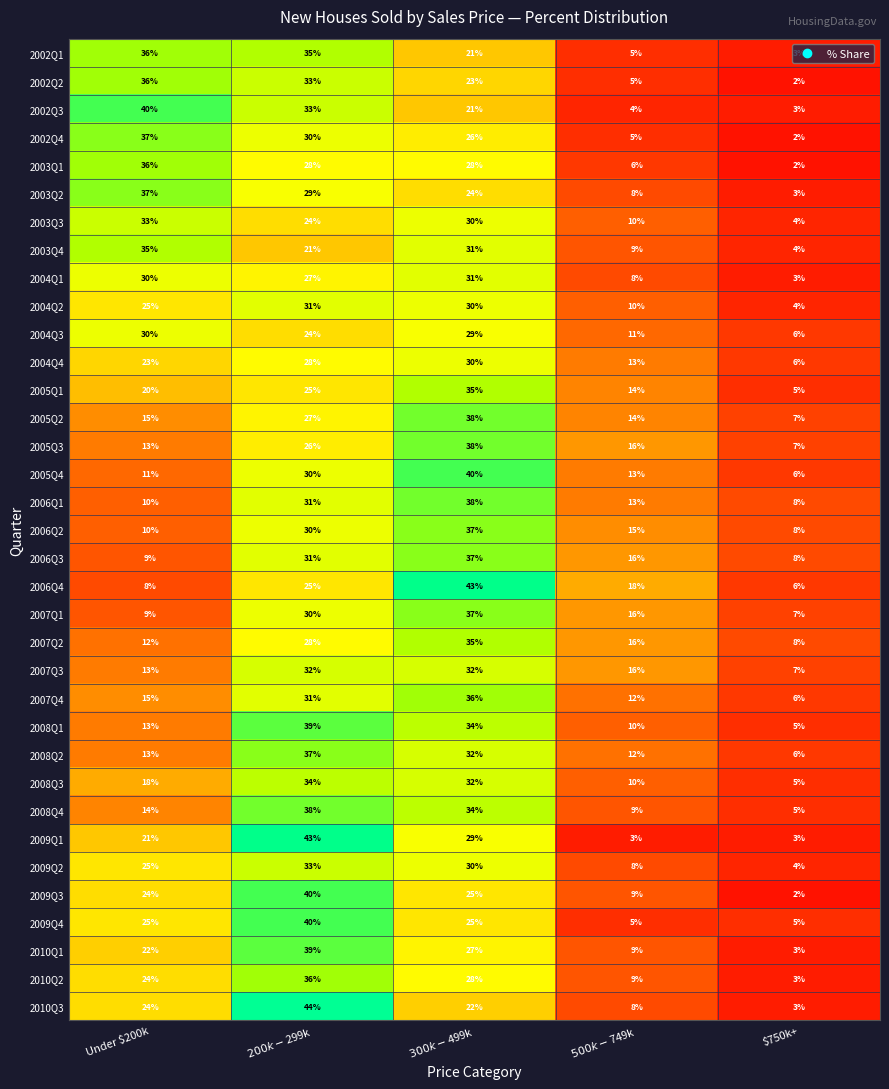

What is the difference between the highest and lowest values at Under $200k?

32